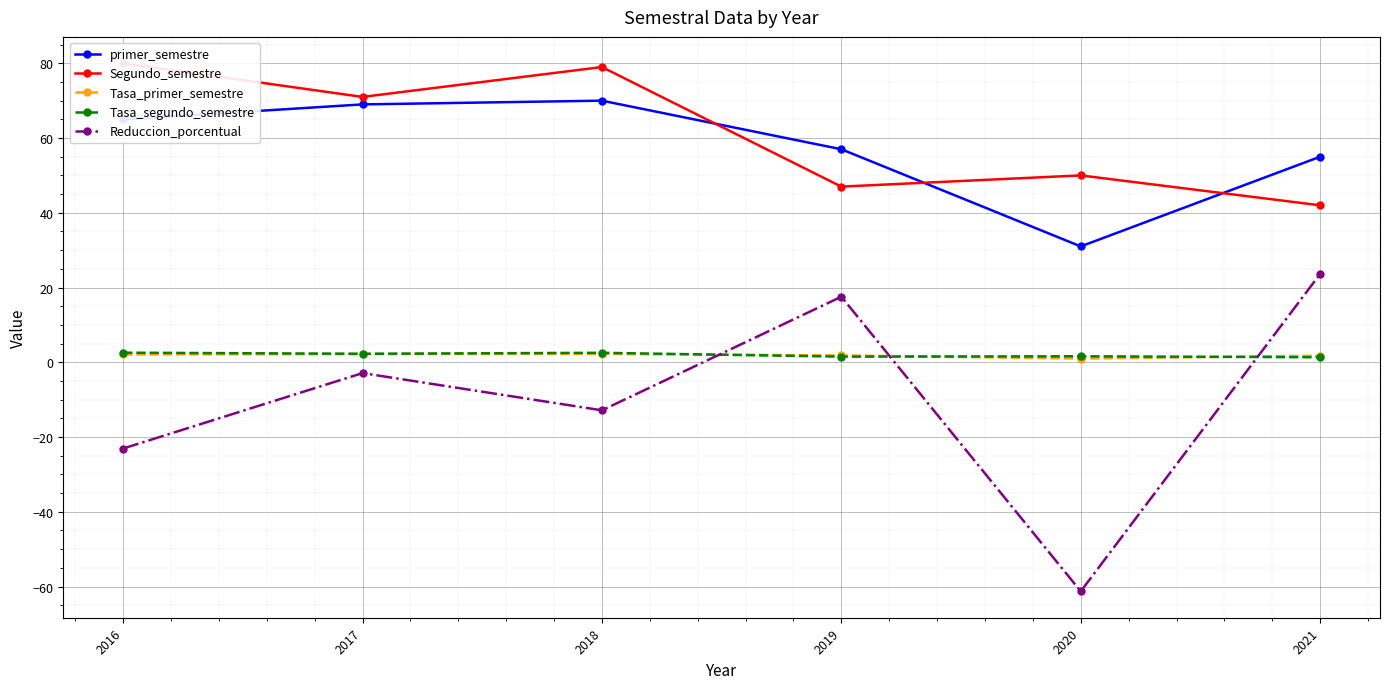

Which series changed the most between 2017 and 2020?

Reduccion_porcentual